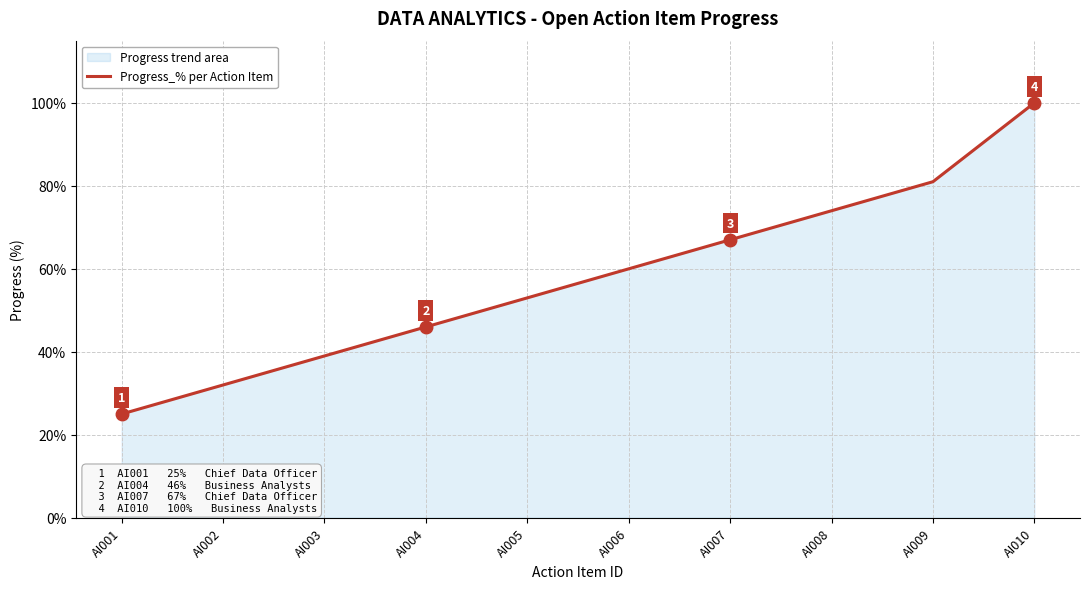

What is the greatest value displayed?

100